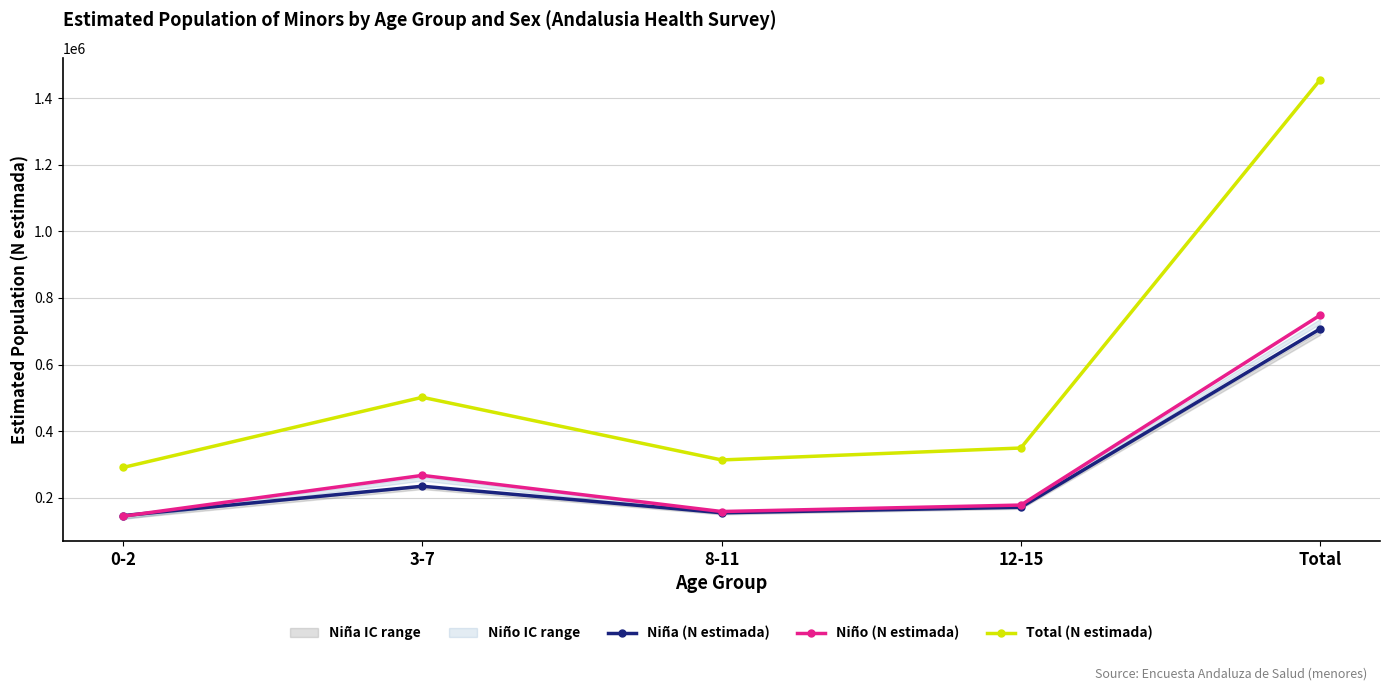

What is the spread (max minus min) of values at Total?

748142